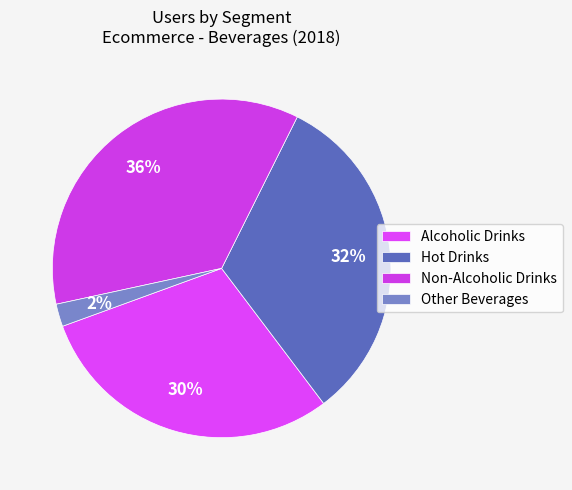

What is the smallest slice in the pie chart?

Other Beverages